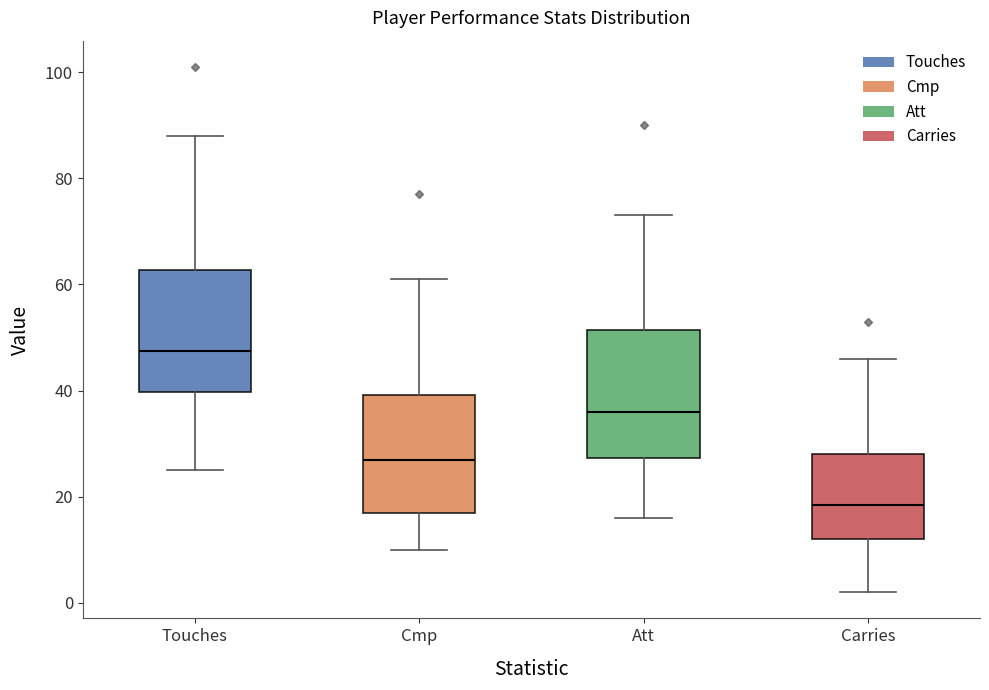

Reading left to right, read every box against the y-axis: the position of its median line, the range the box covers, and the ends of its whiskers. The values are not printed on the chart, so give them approximately, as read against the axis.

Touches: median 48, box 40 to 62, whiskers 26 to 88
Cmp: median 28, box 18 to 40, whiskers 10 to 62
Att: median 36, box 28 to 52, whiskers 16 to 74
Carries: median 18, box 12 to 28, whiskers 2 to 46